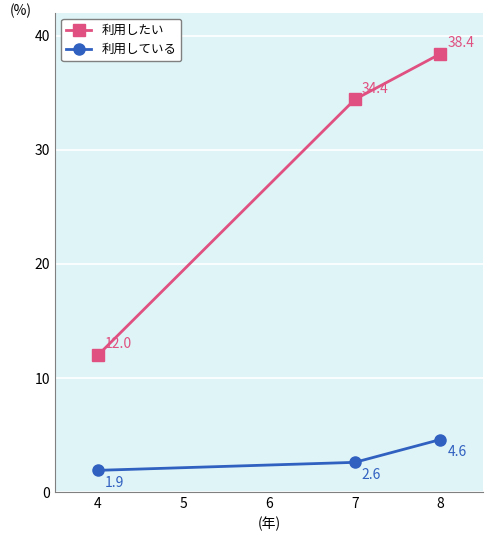

The value of 利用したい at 8 is 14.4. True or false?

False